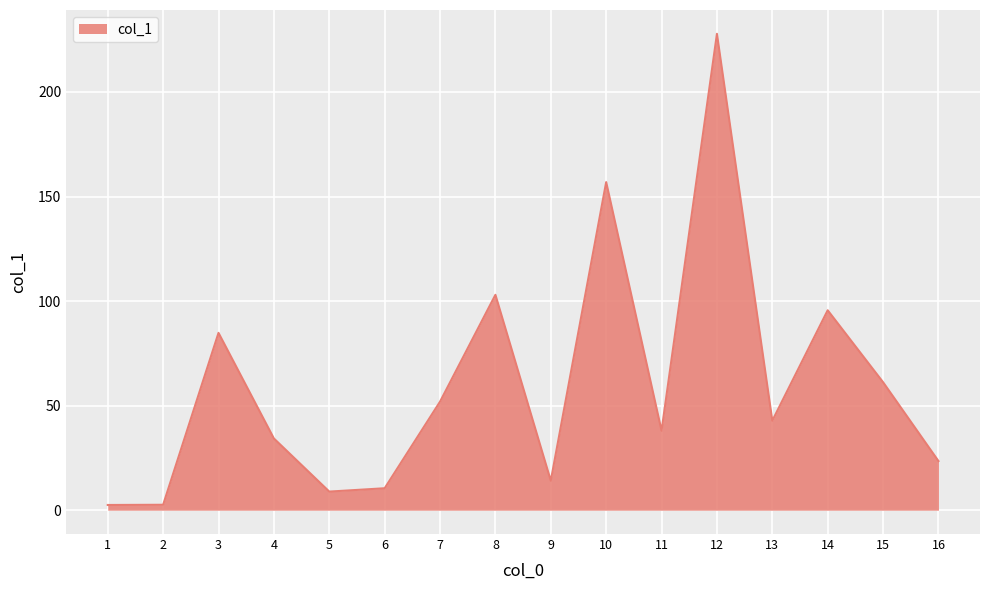

What is the difference between the maximum and minimum values?

225.3